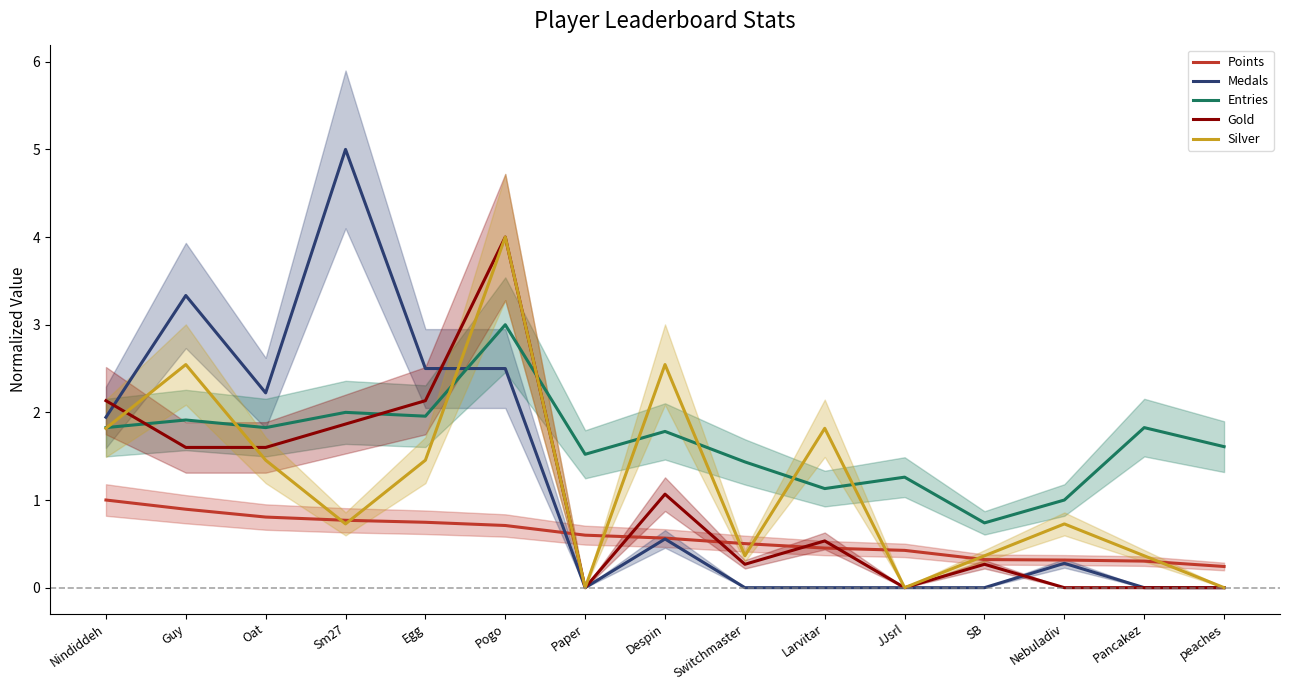

Which category has the lowest value across all series?

Paper